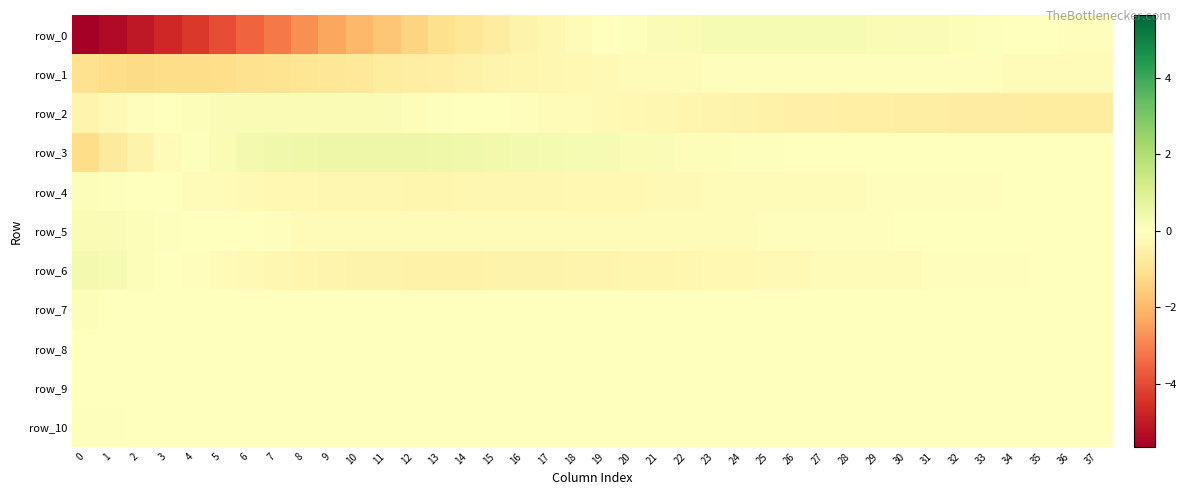

How many values in the row_0 series exceed 0?

15